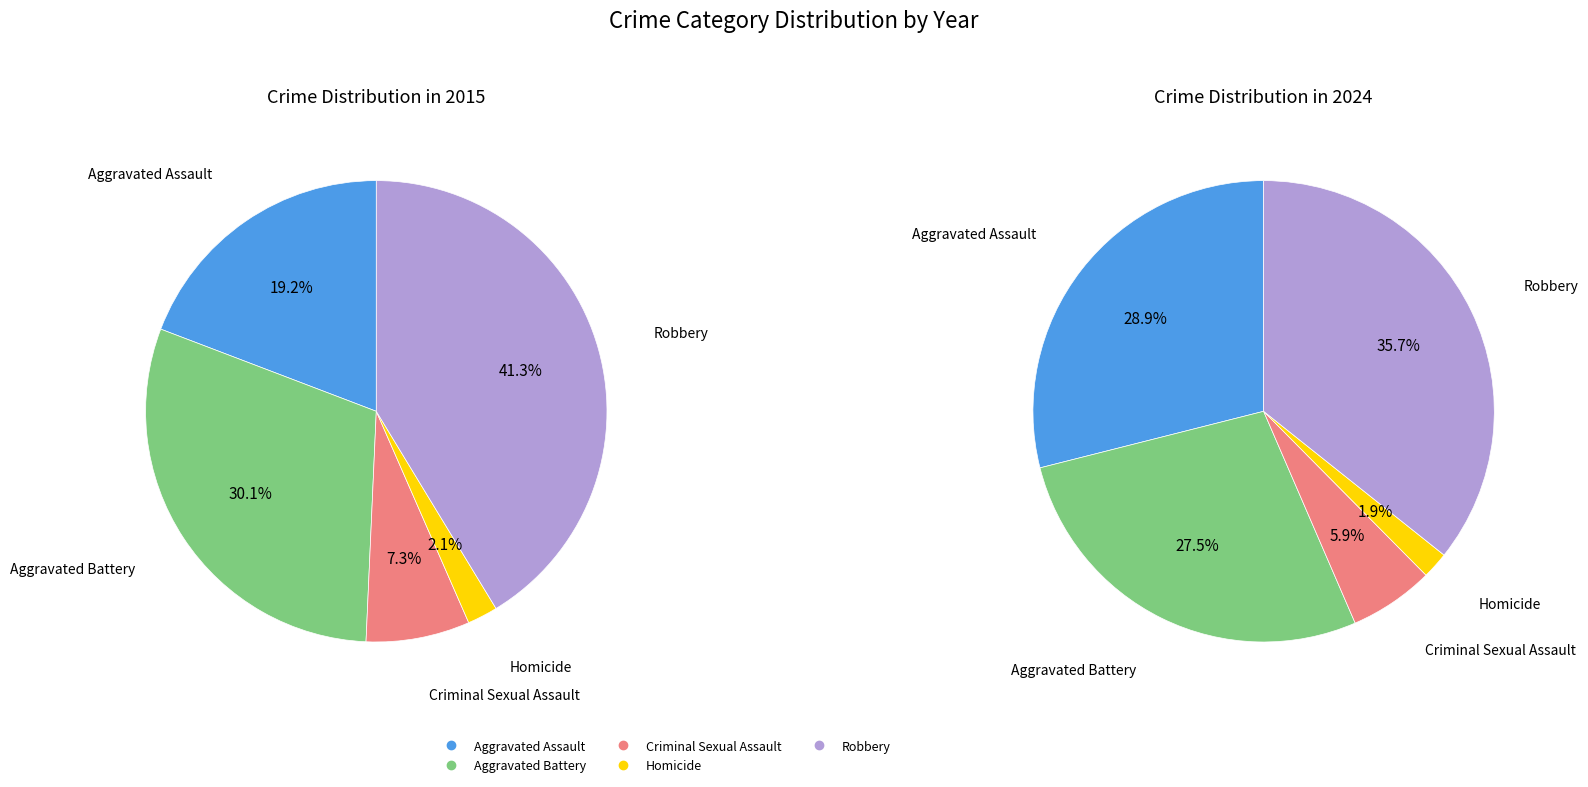

Which slice is the smallest?

Homicide